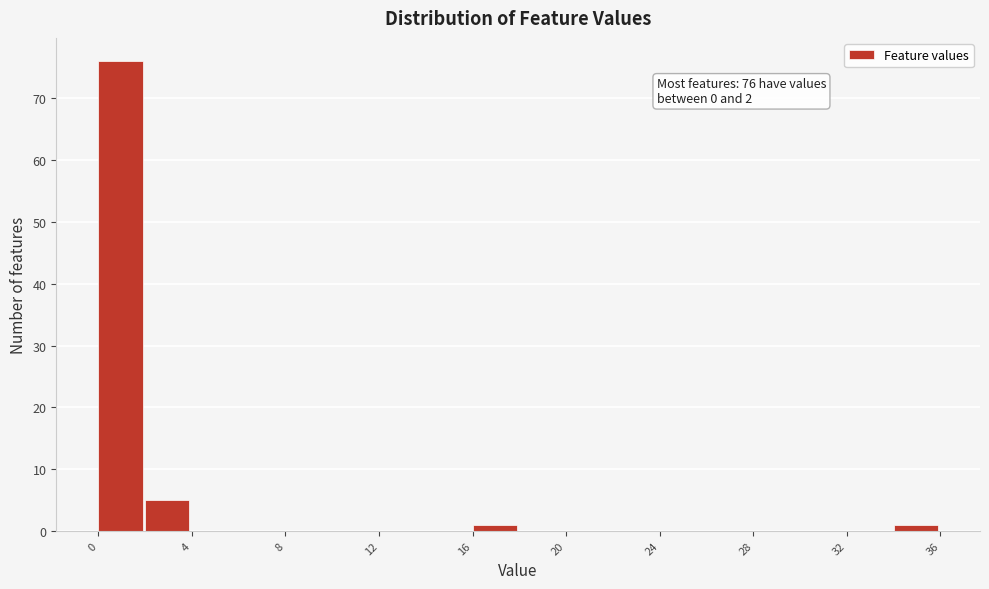

Which range on the x-axis has the tallest bar?

0 to 2